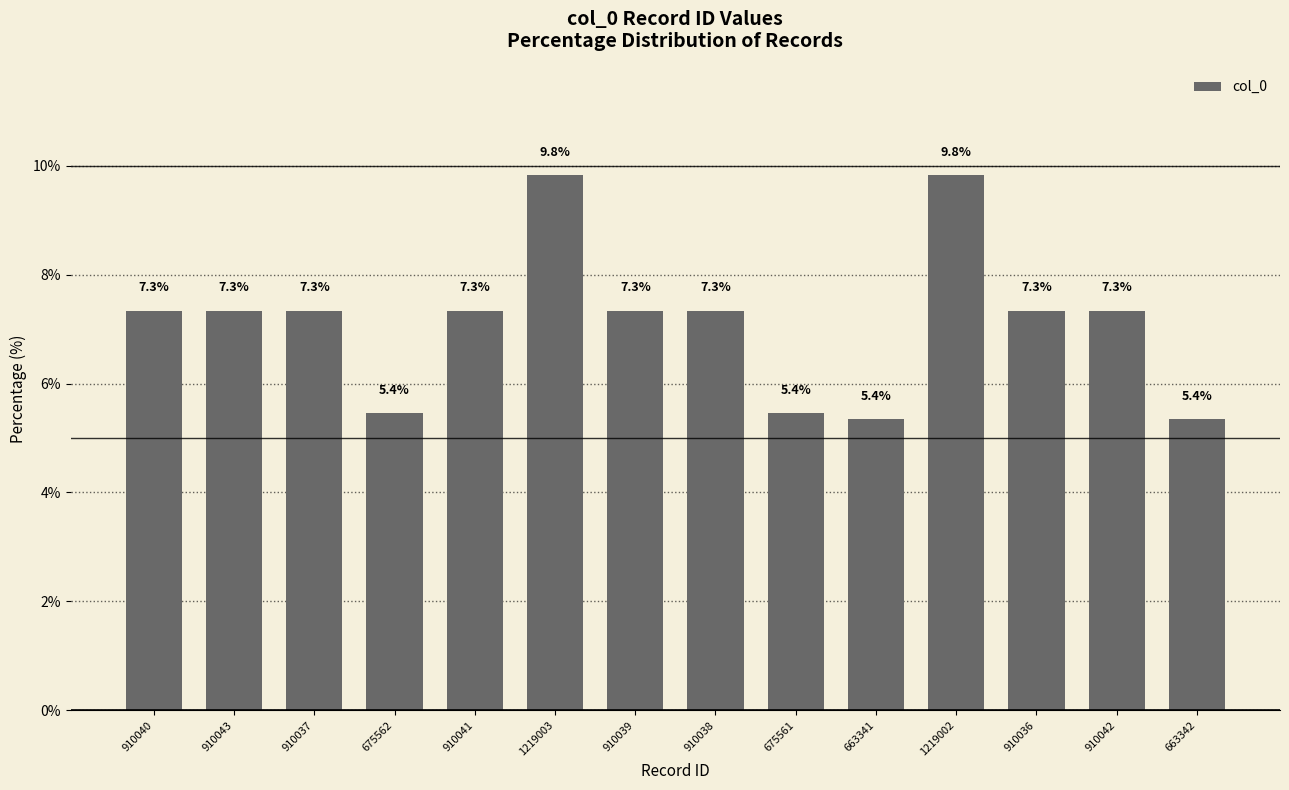

What is the change in value from 910041 to 663342?

-2.0